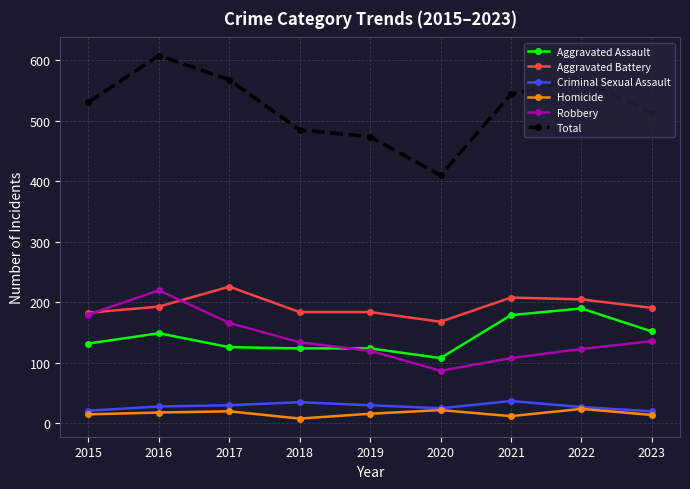

What is the average value of the Criminal Sexual Assault series?

28